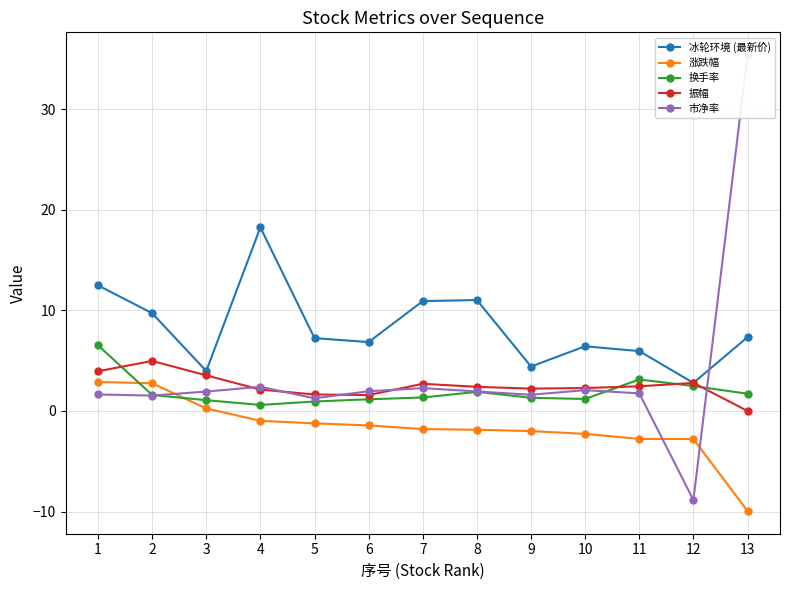

What are all the series names shown in the legend?

冰轮环境 (最新价), 涨跌幅, 换手率, 振幅, 市净率